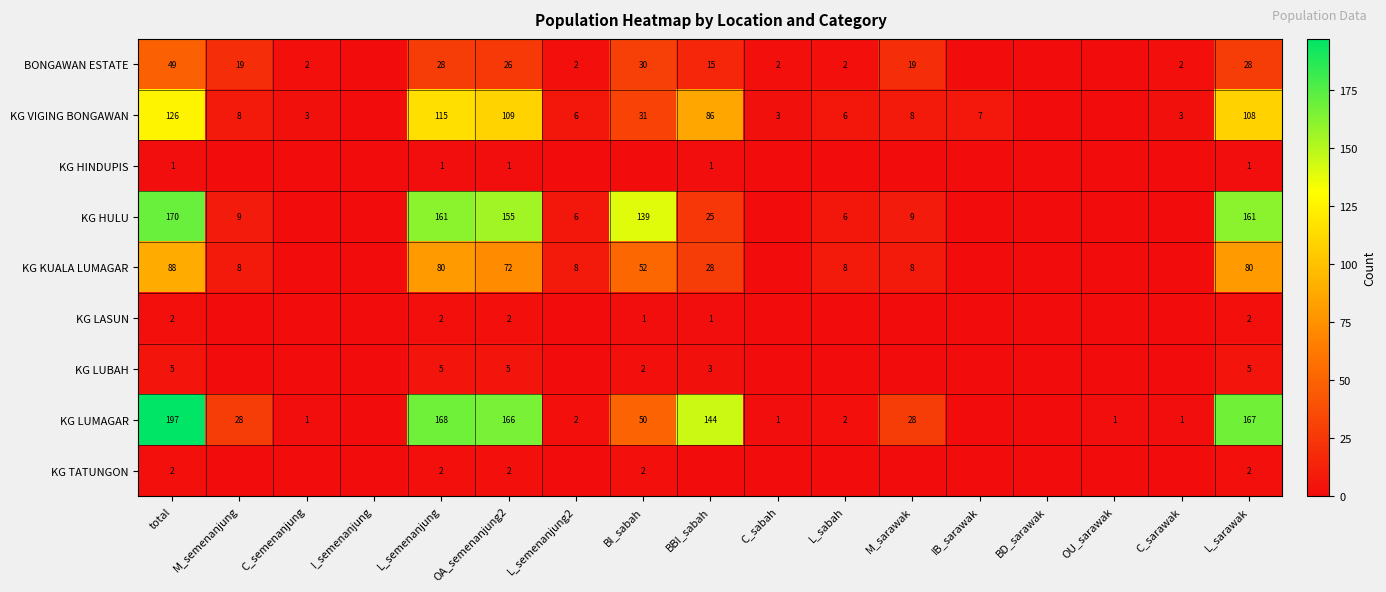

Is it true that BONGAWAN ESTATE equals 1 at L_sabah?

False